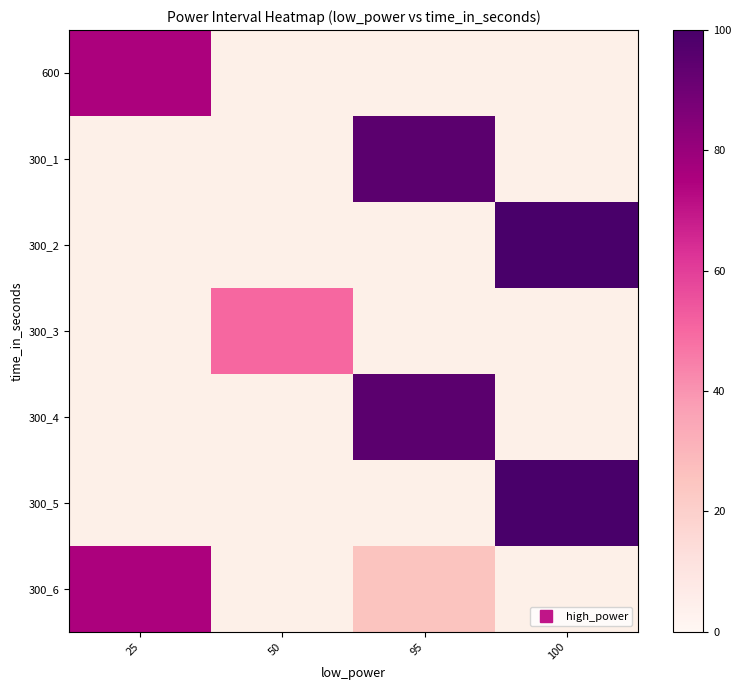

How many distinct data groups are displayed?

7